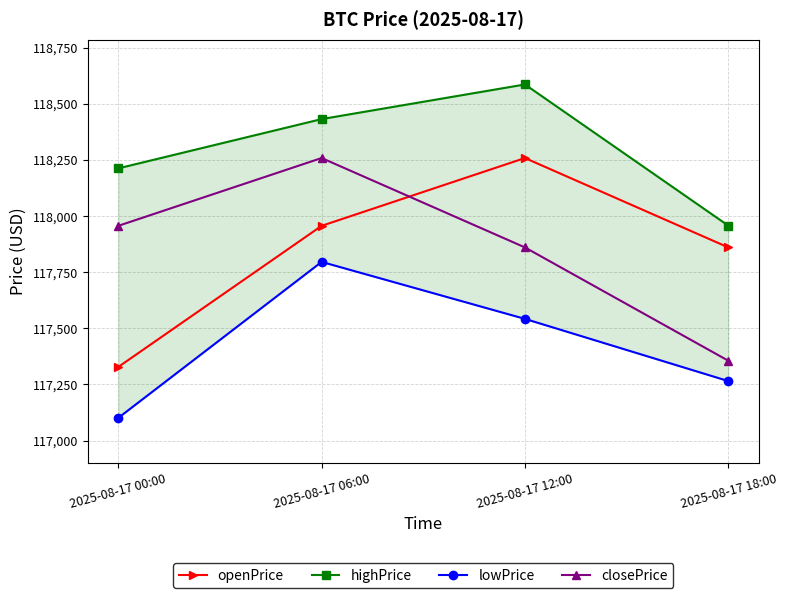

How many categories are shown in the chart?

4